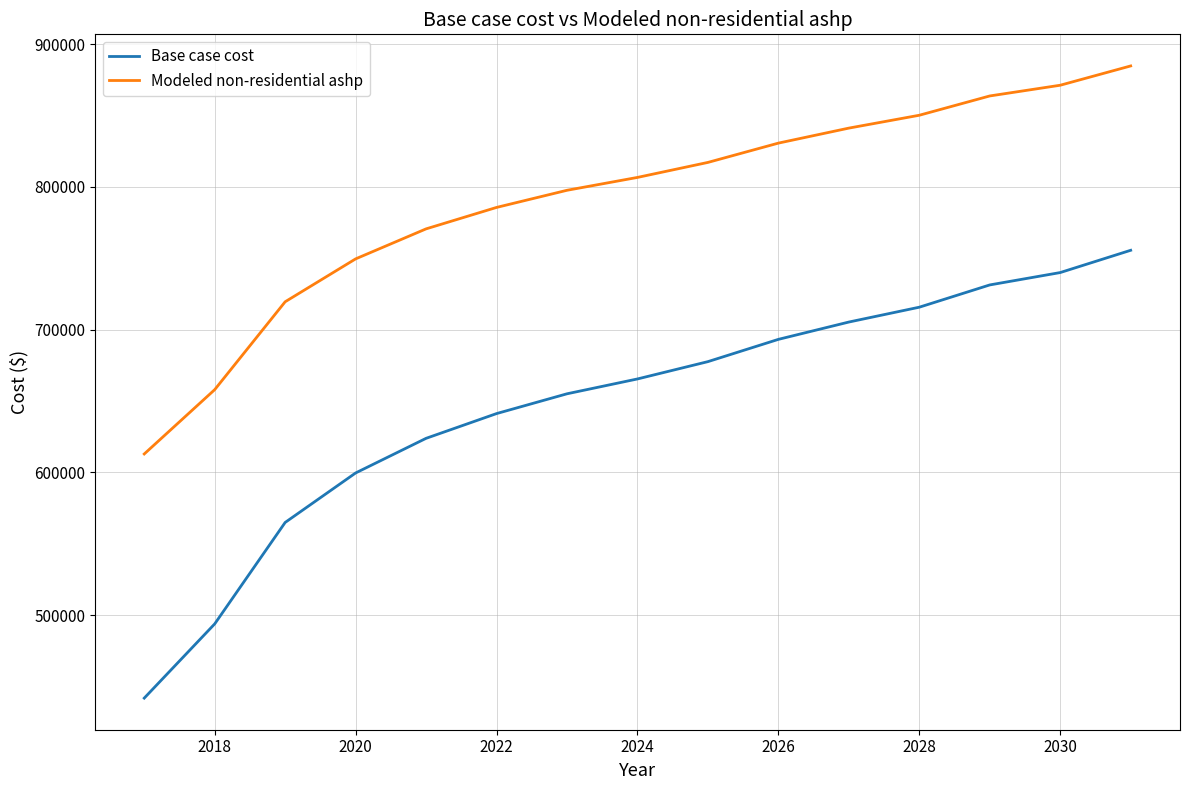

Which series has the largest range (max minus min)?

Base case cost